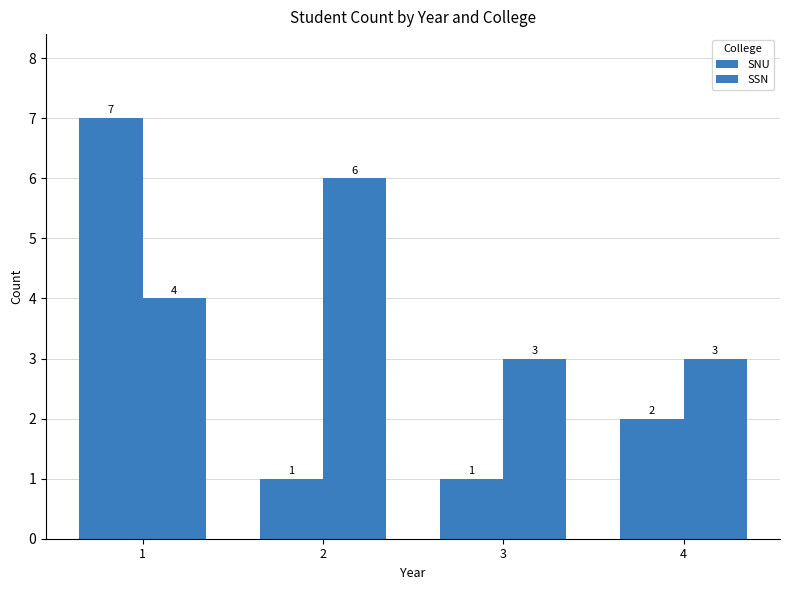

Does the chart contain any negative values?

No